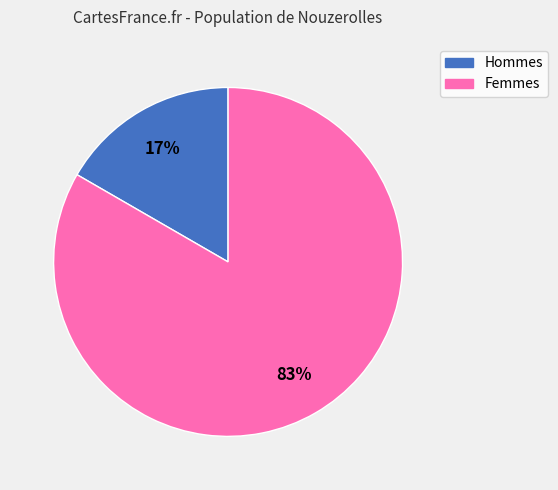

Does any single category account for the majority?

Yes